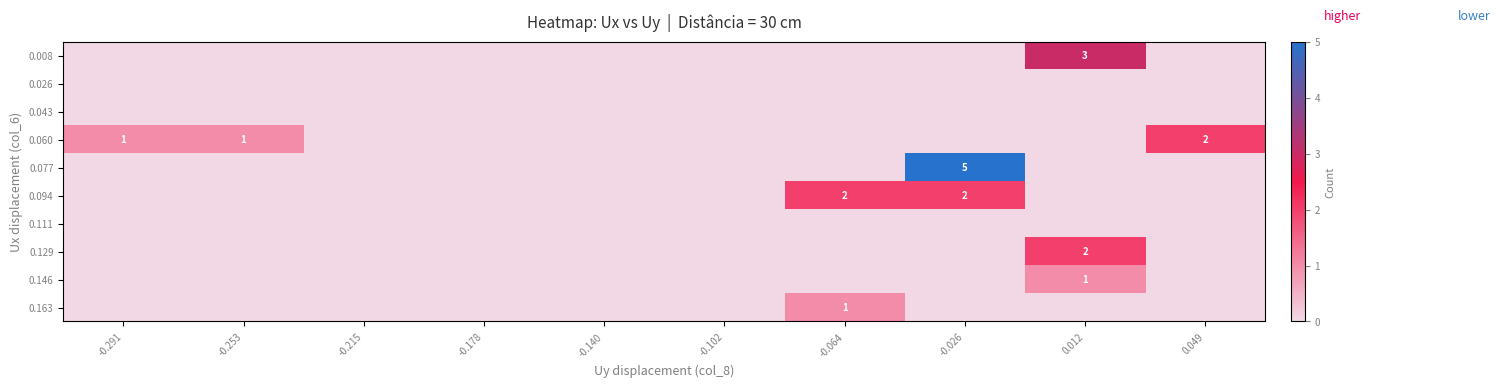

True or false: 0.146 has a value of 2 at 0.012.

False